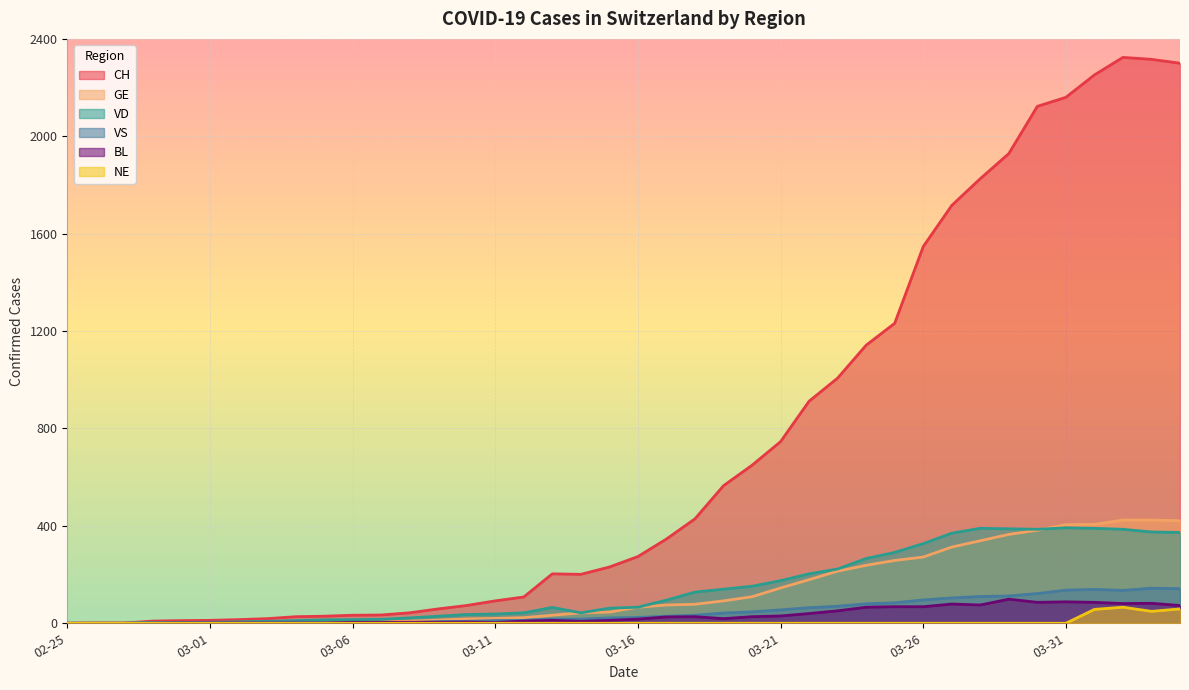

Which series has the widest spread of values?

CH